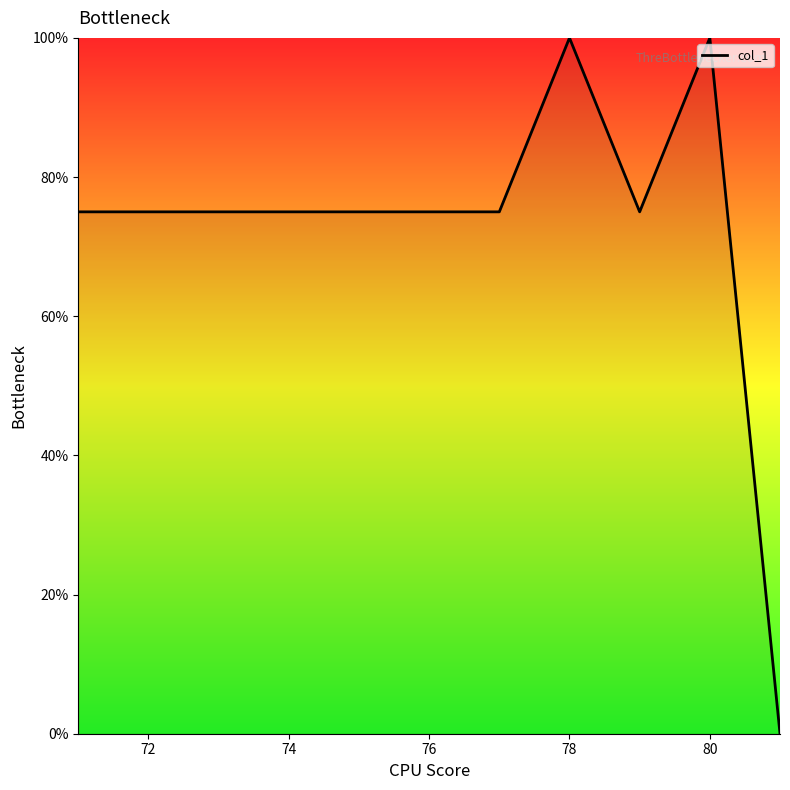

What is the maximum value shown in the chart?

100